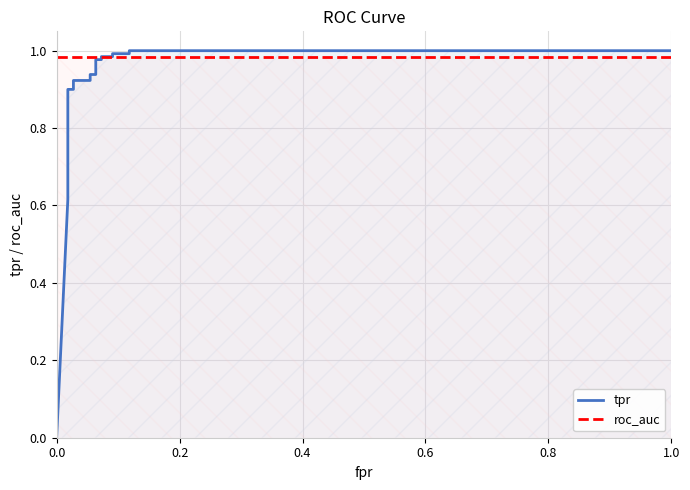

What is the value of the roc_auc point at the 19th from the left?

1.0